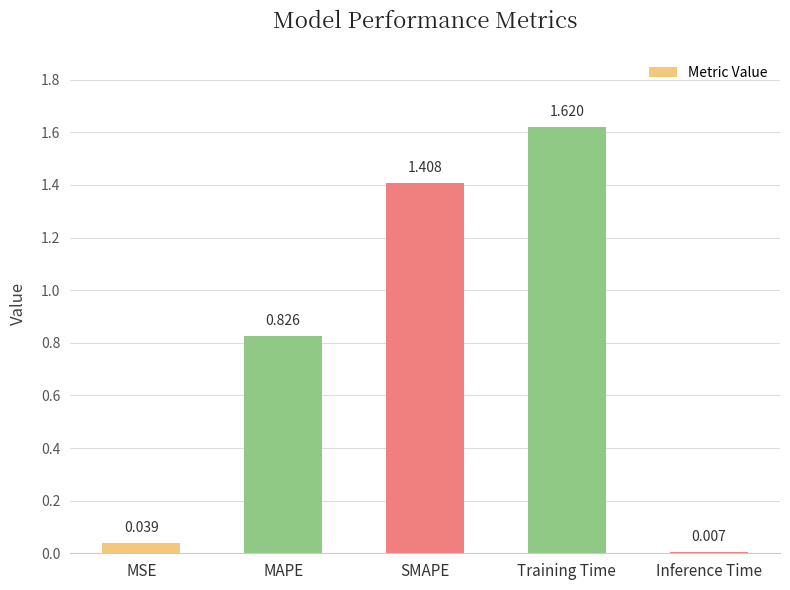

Rank the categories by value from highest to lowest.

Training Time, SMAPE, MAPE, MSE, Inference Time